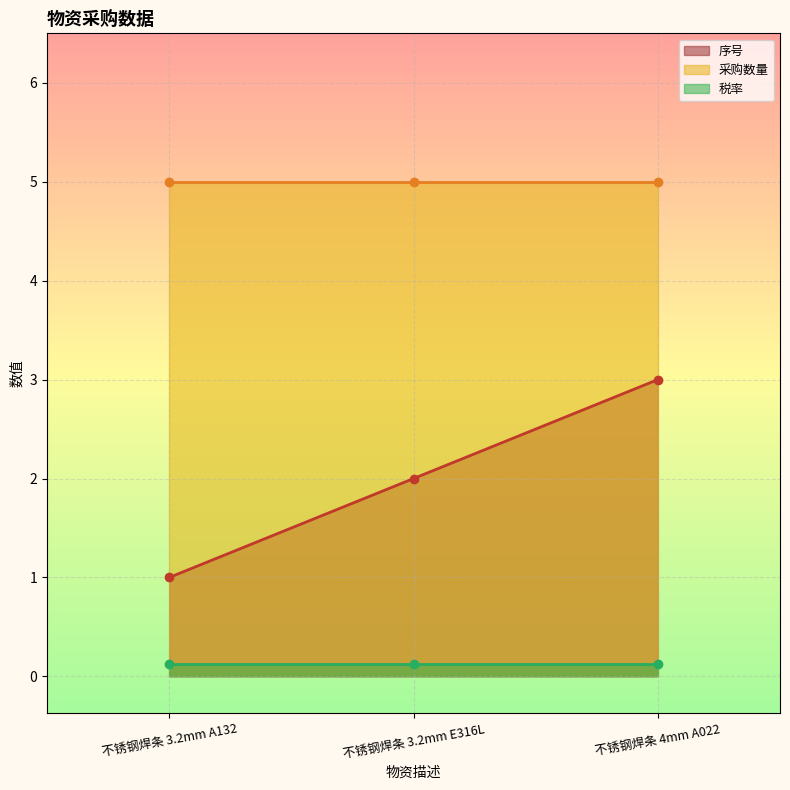

At 不锈钢焊条 3.2mm A132, list the series in order from largest to smallest.

采购数量, 序号, 税率